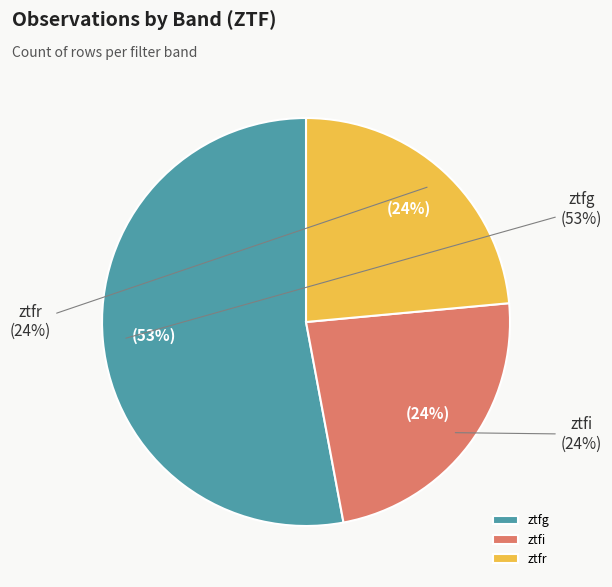

Does any single category account for the majority?

Yes